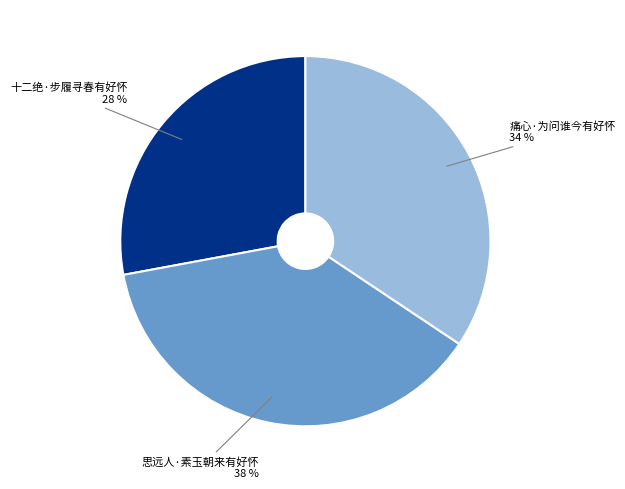

Between 痛心·为问谁今有好怀 and 十二绝·步履寻春有好怀, which is larger?

痛心·为问谁今有好怀